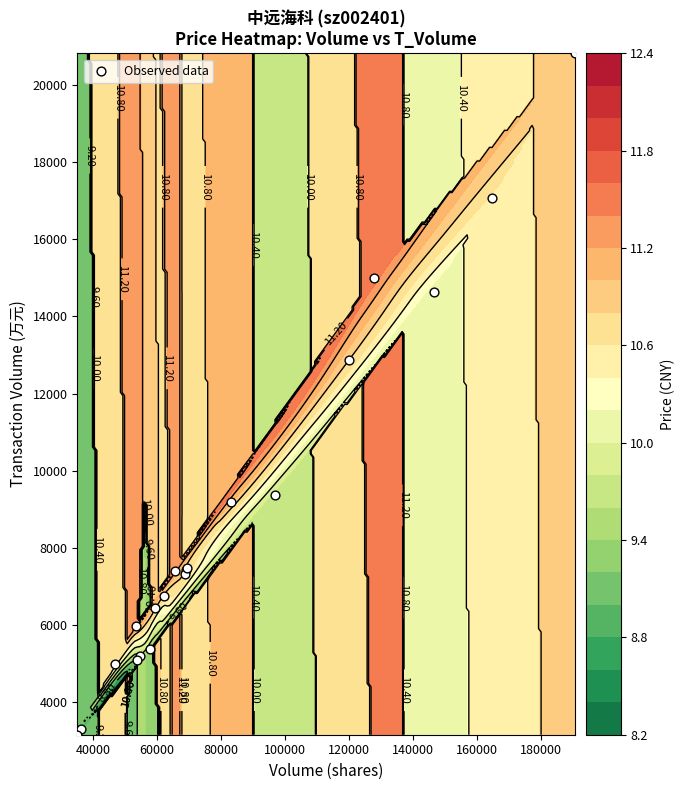

Is it true that the value at 11 is 2398?

False